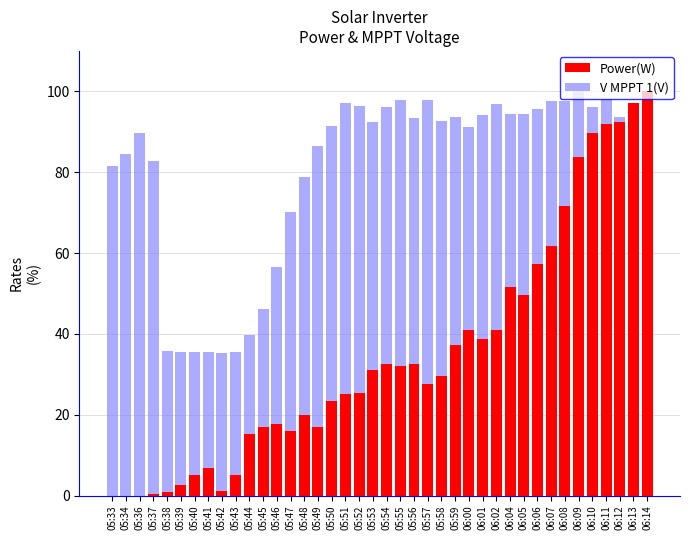

What is the spread (max minus min) of values at 05:53?

61.3